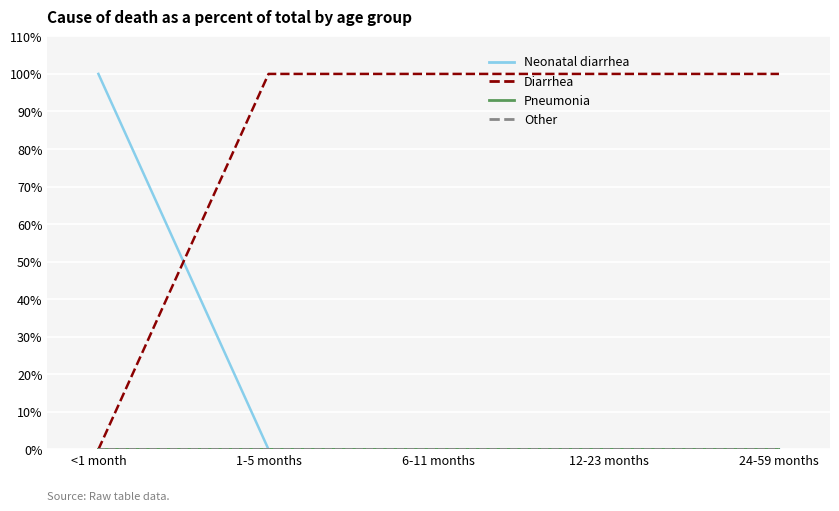

What is the label of the 1st point from the left?

<1 month